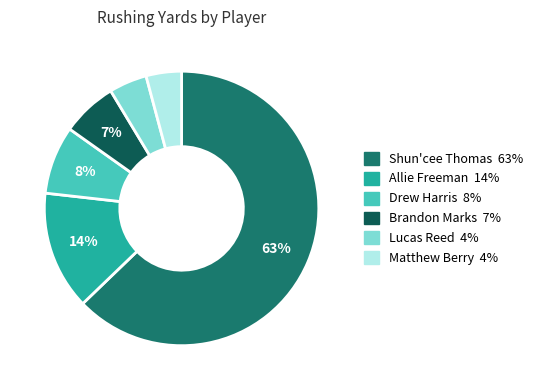

How many slices are in this pie chart?

6